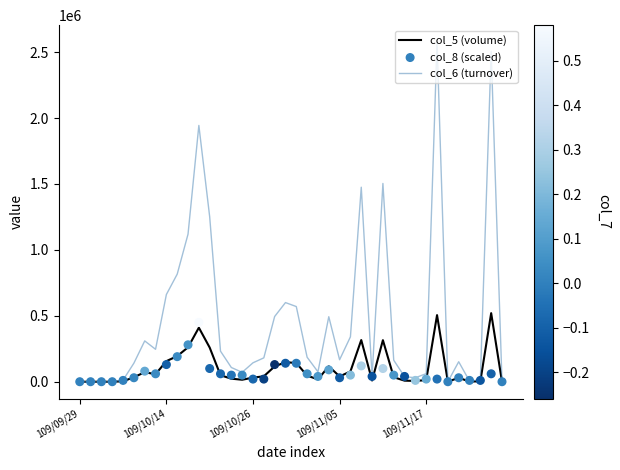

Which series reaches the minimum Y coordinate?

col_5 (volume)